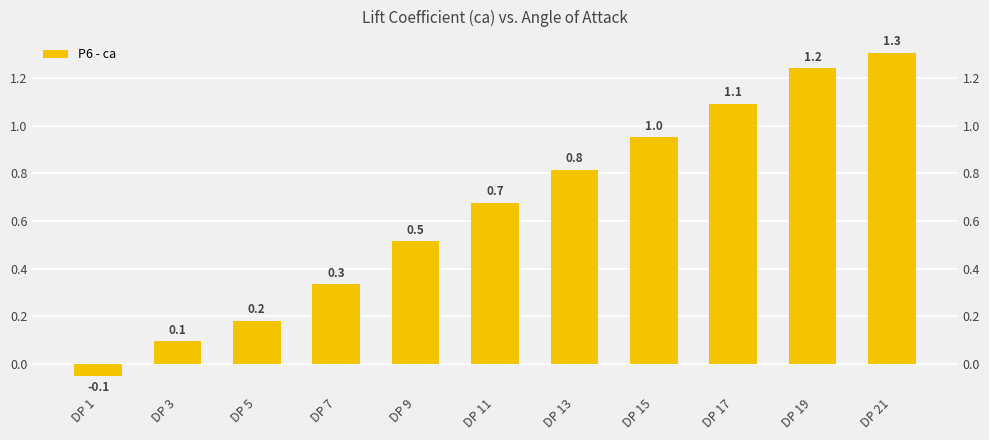

What is the smallest value displayed?

-0.1